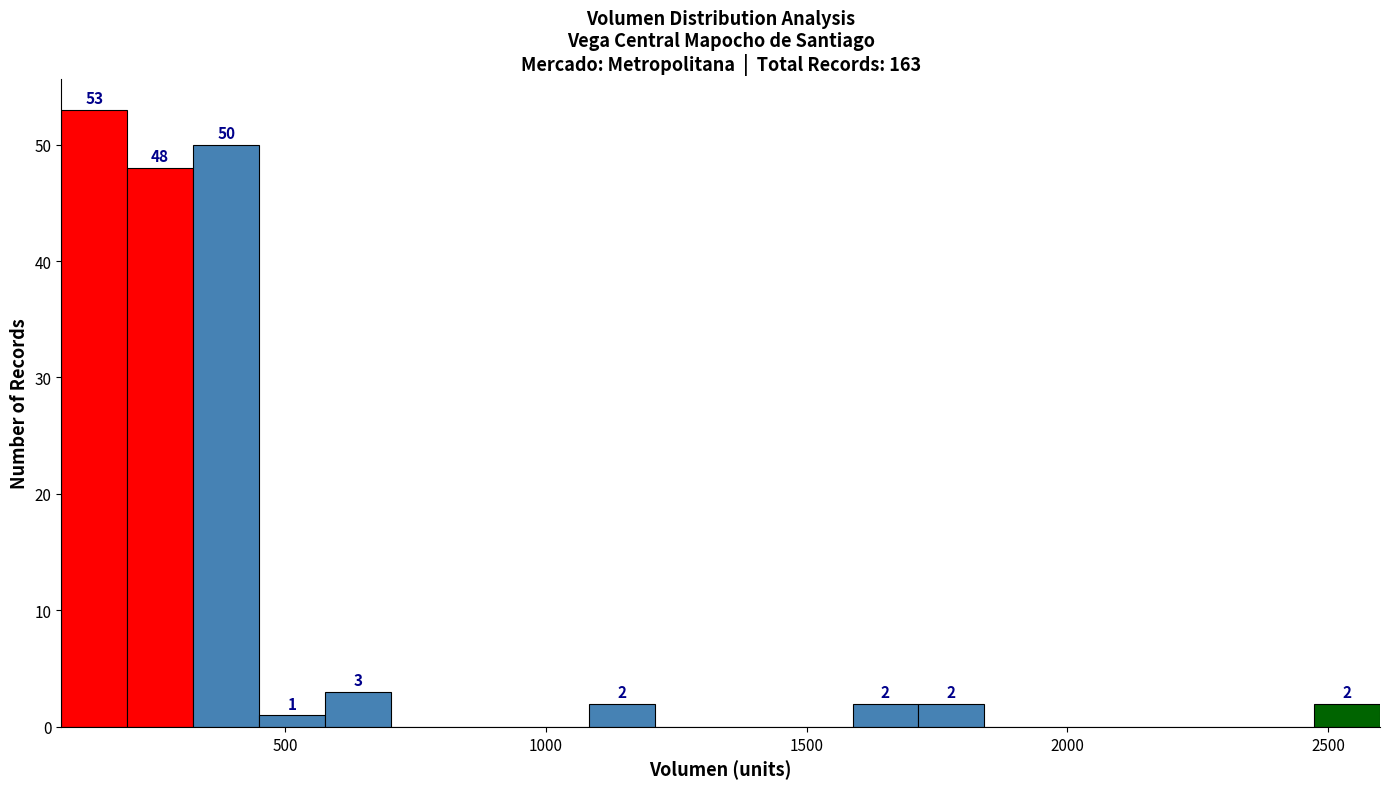

Read against the x-axis, roughly where is the centre of the tallest bar?

150